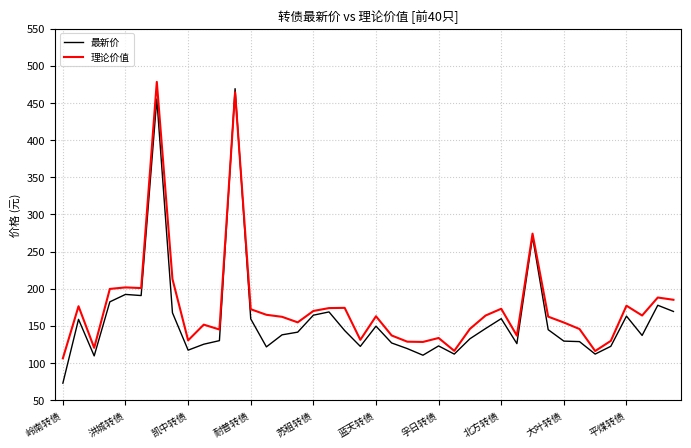

What is the average value of the 最新价 series?

159.7